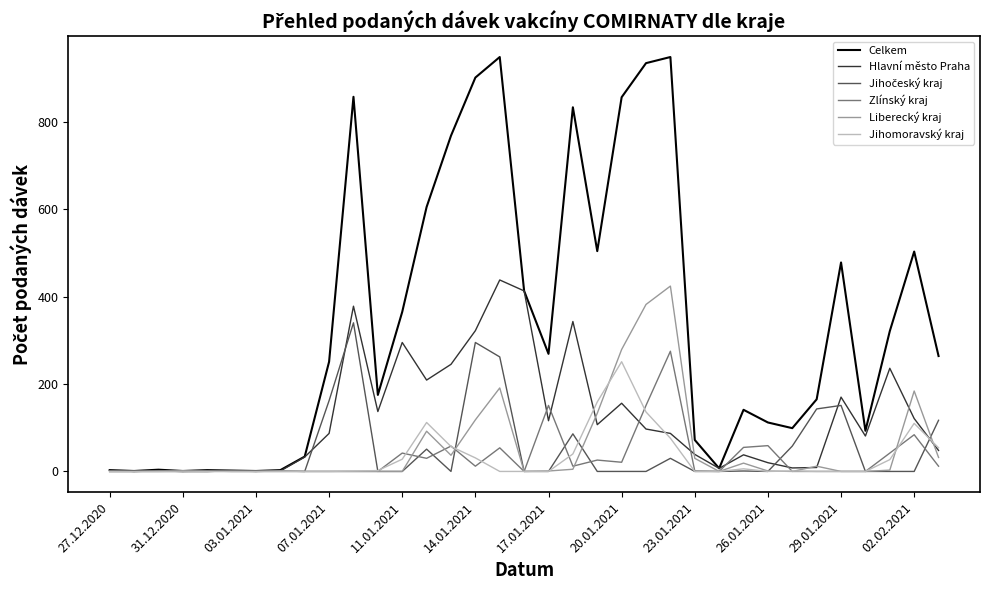

Which series has the largest total across all categories?

Celkem